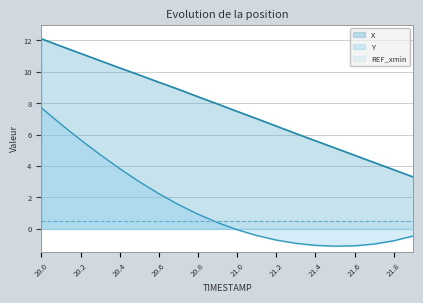

What are all the series names shown in the legend?

X, Y, REF_xmin